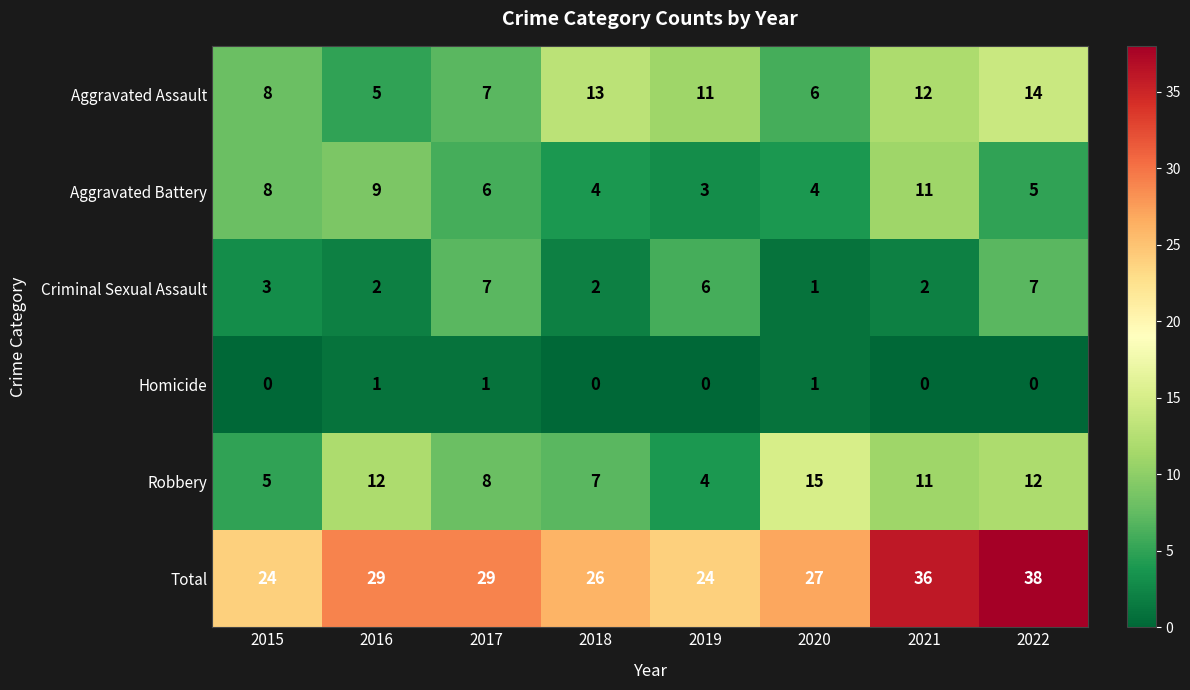

What is the difference between the maximum and second lowest values in the Aggravated Assault series?

8